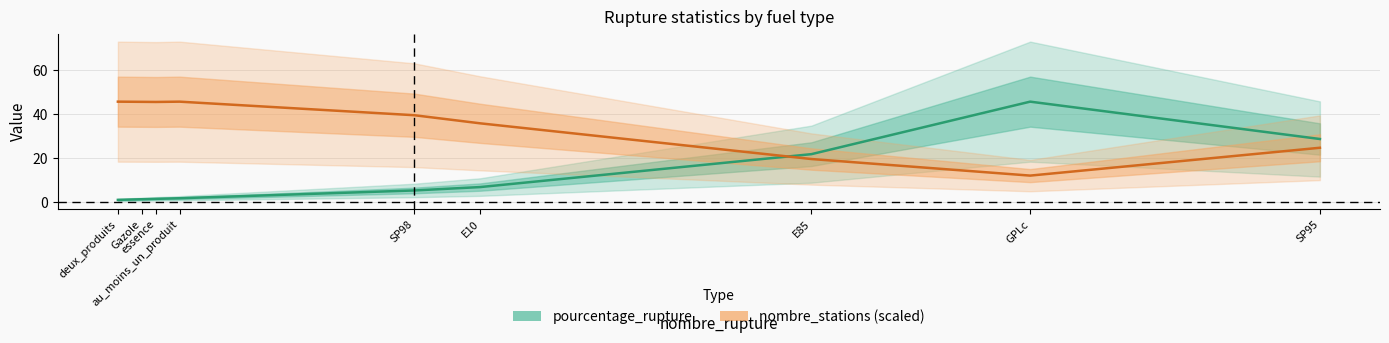

At which label does nombre_stations (scaled) first exceed 39?

deux_produits